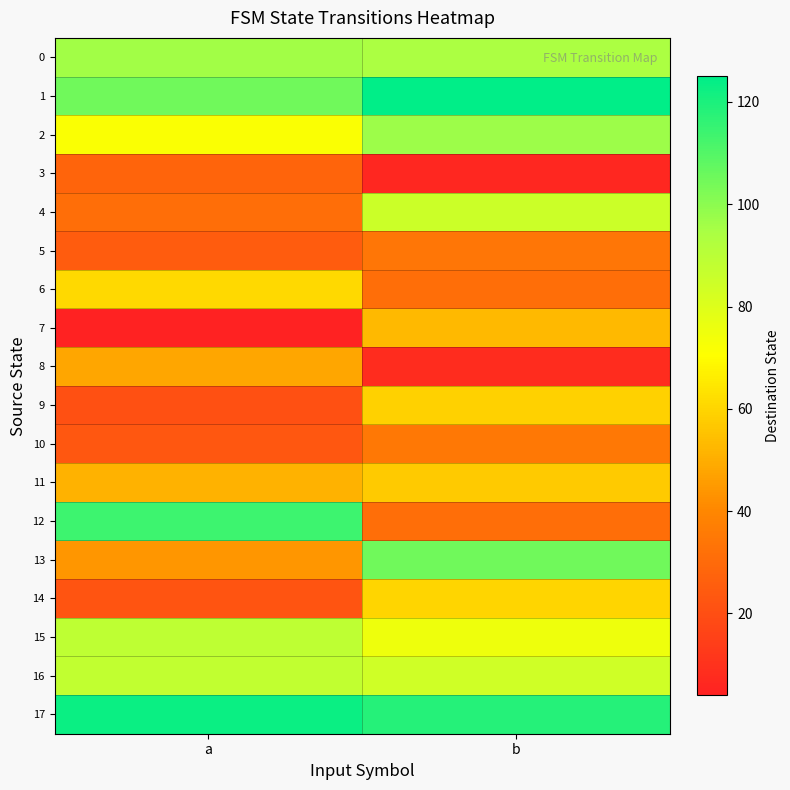

List the series in order of their peak value, lowest first.

3, 5, 10, 8, 7, 11, 9, 14, 6, 4, 16, 15, 0, 2, 13, 12, 17, 1